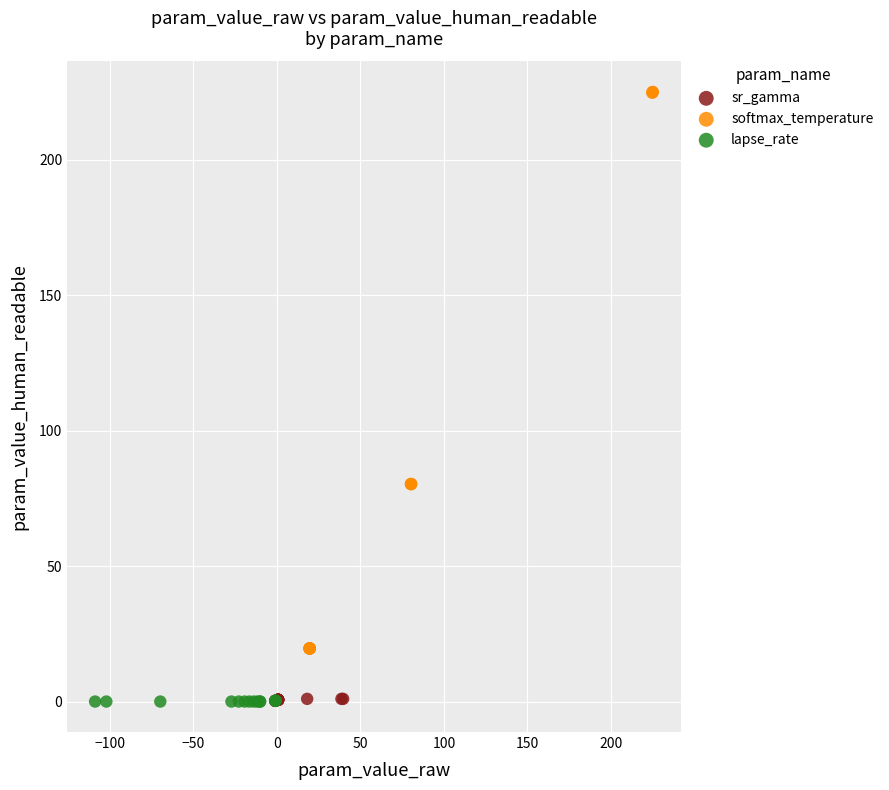

What are all the series names shown in the legend?

sr_gamma, softmax_temperature, lapse_rate